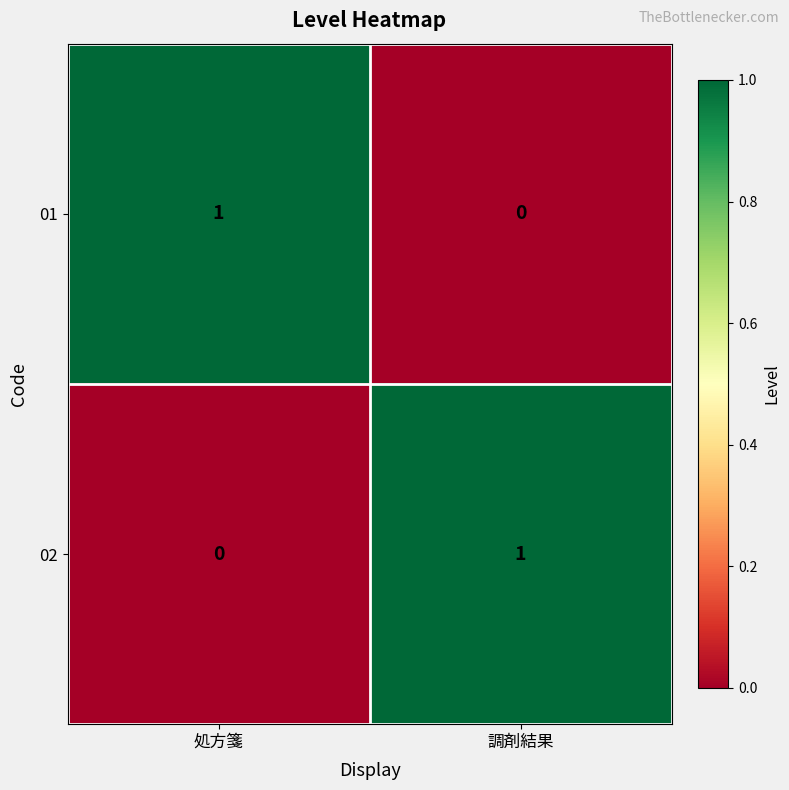

Where is 01 nearest to the value 0?

調剤結果